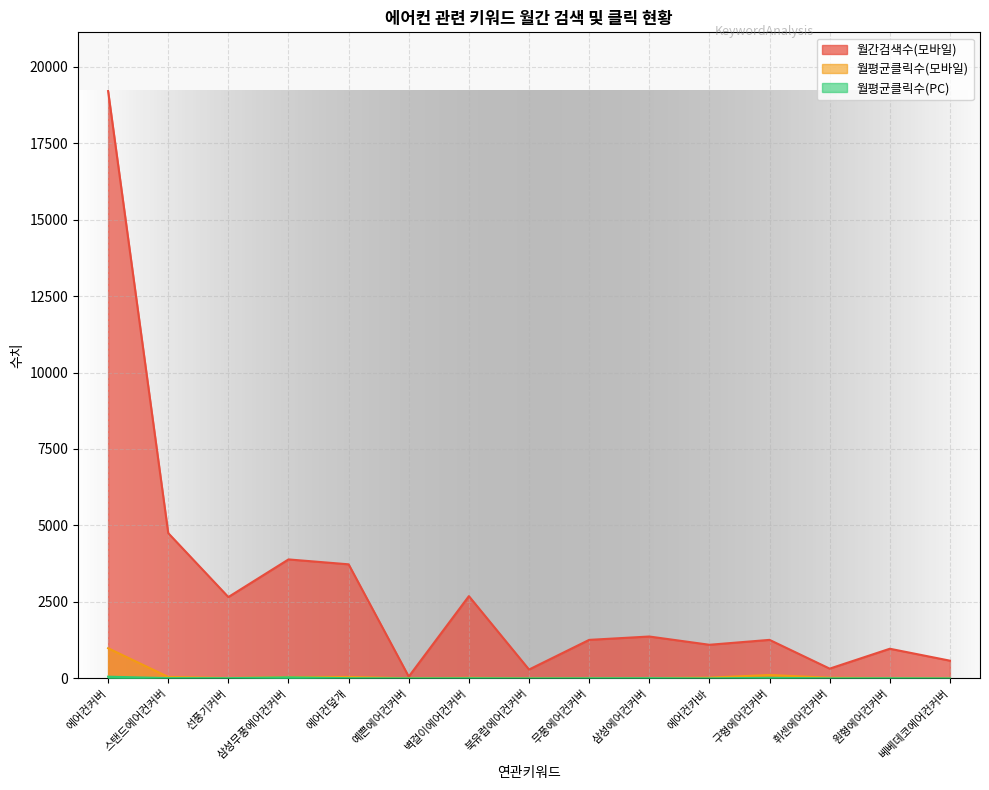

At how many categories does at least one series exceed 14399?

1